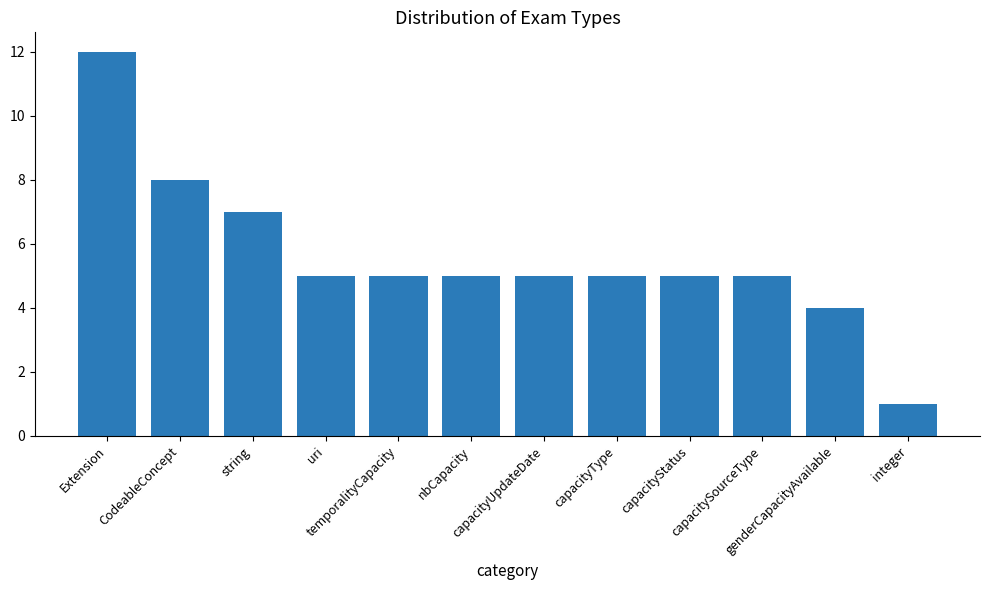

What is the average value?

6